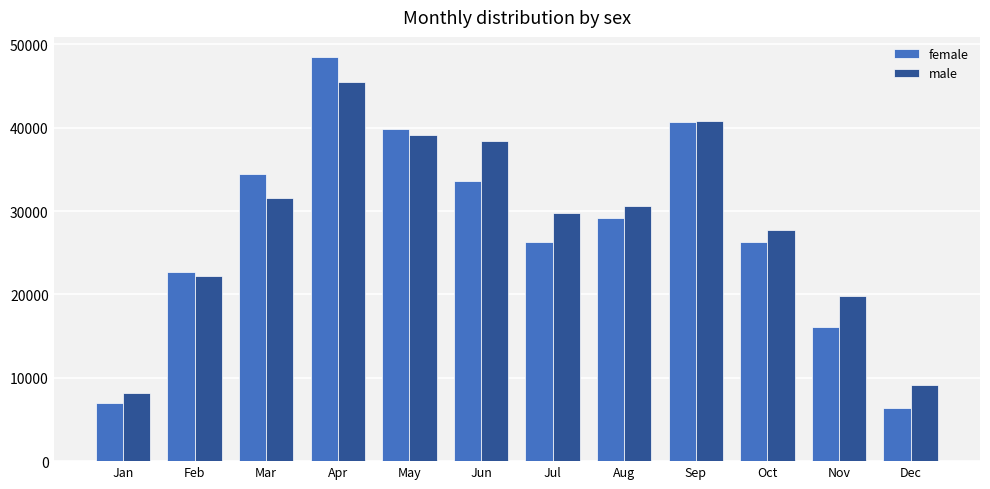

Where is male nearest to the value 26798?

Oct